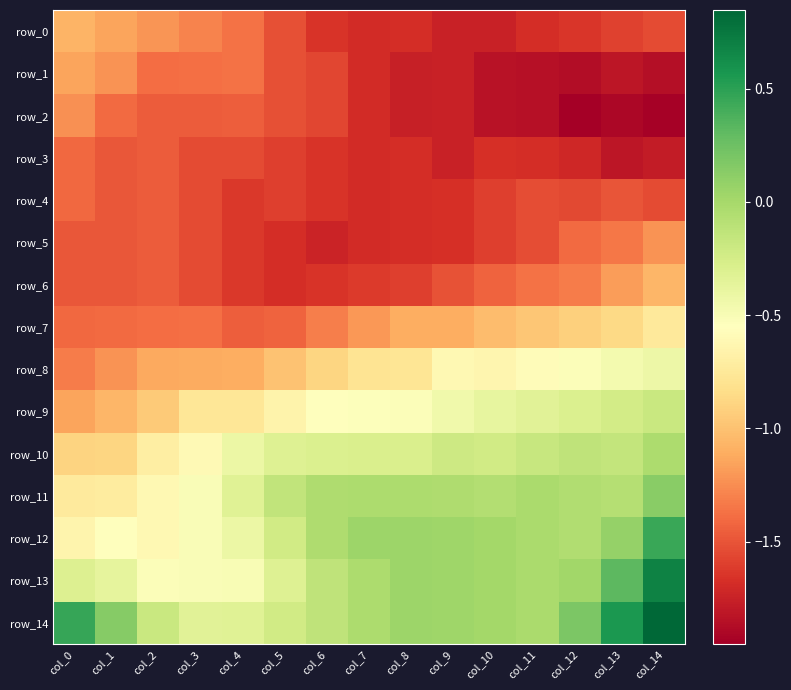

What is the maximum value shown in the chart?

0.8